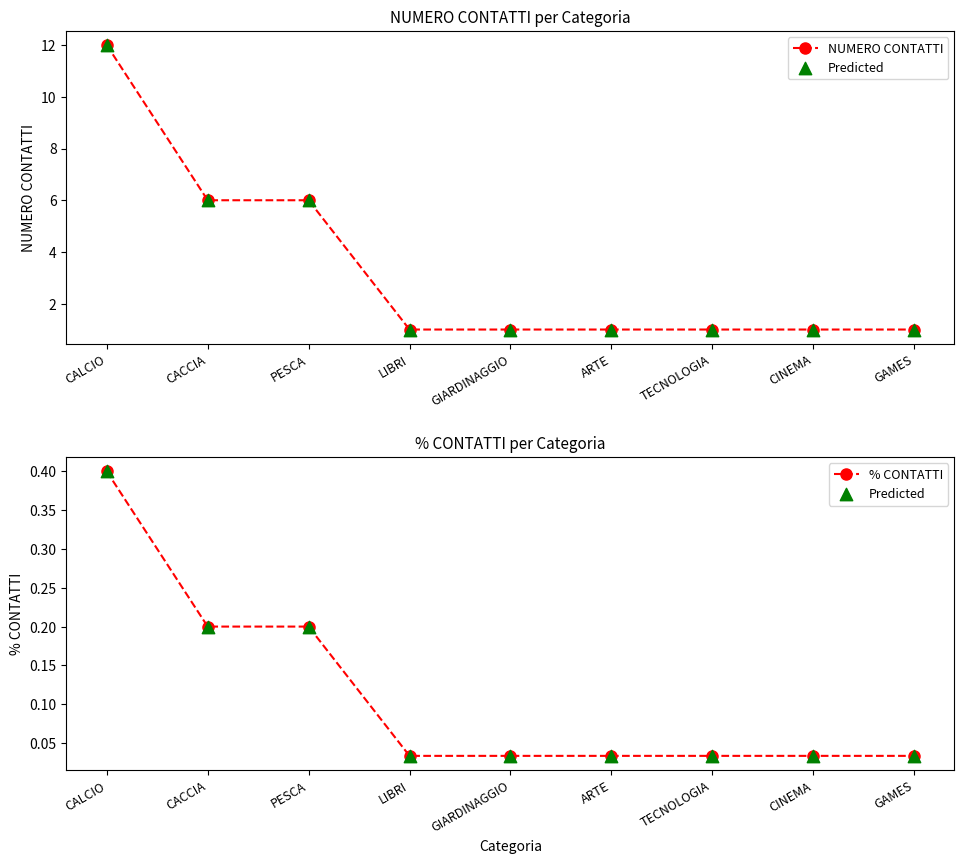

At which category is the sum across all series the highest?

CALCIO